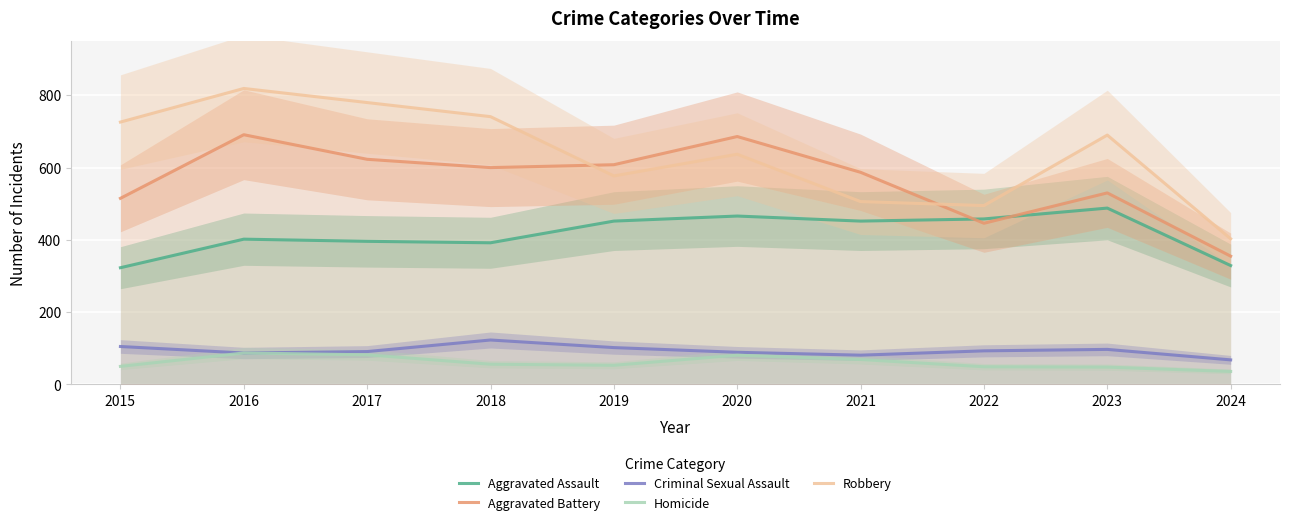

Rank the series at 2020 from highest to lowest value.

Aggravated Battery, Robbery, Aggravated Assault, Criminal Sexual Assault, Homicide